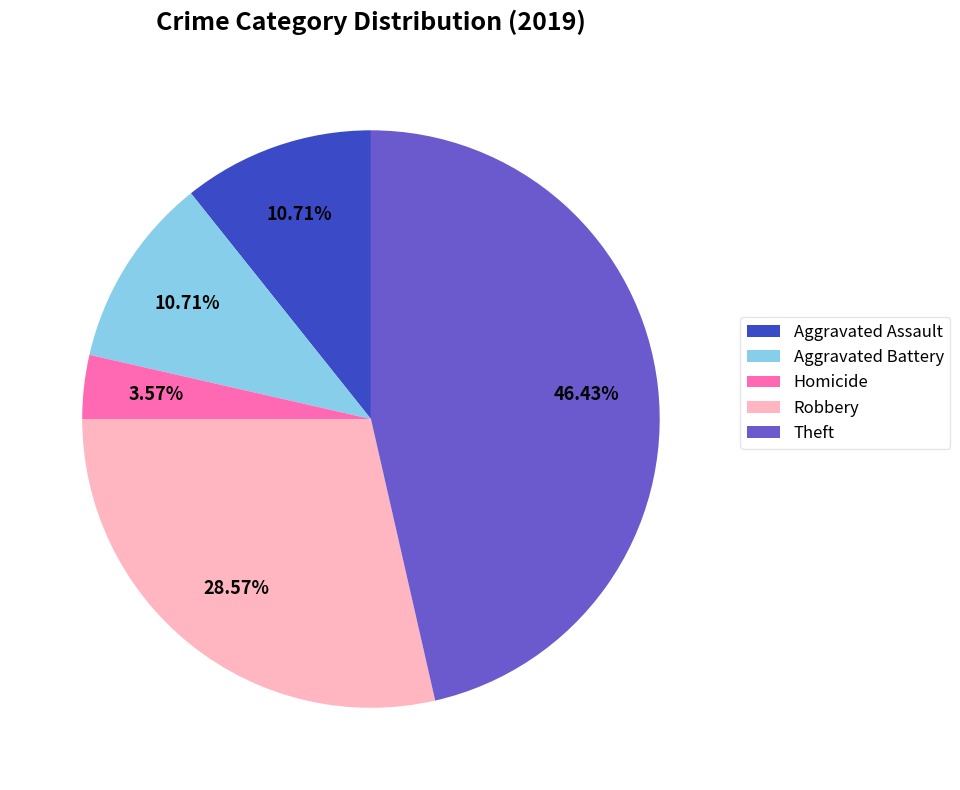

The Robbery slice represents 29% of the pie. True or false?

True